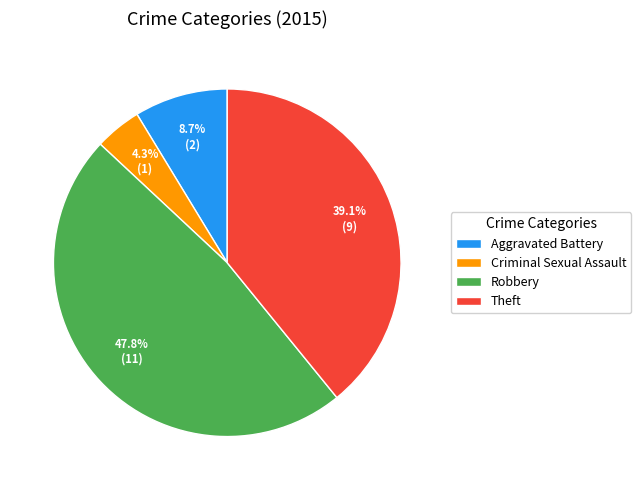

To the nearest percent, what portion does Criminal Sexual Assault represent?

4%